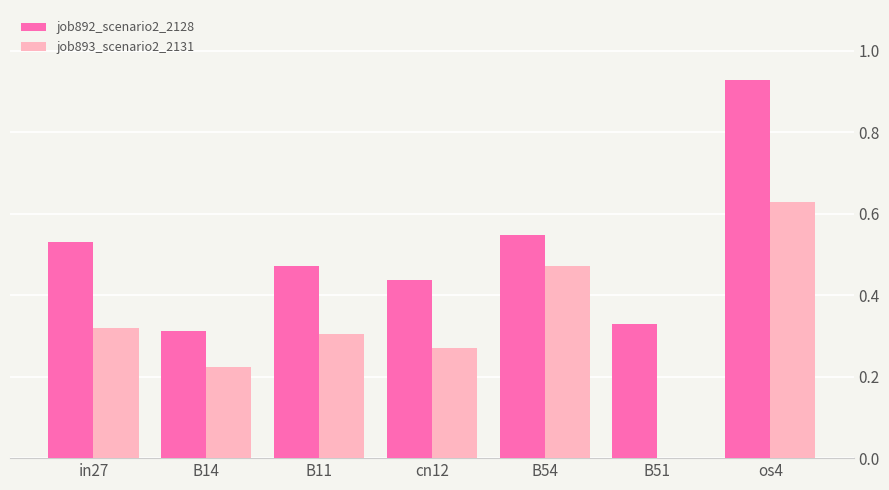

What is the total value across all series at B54?

1.0